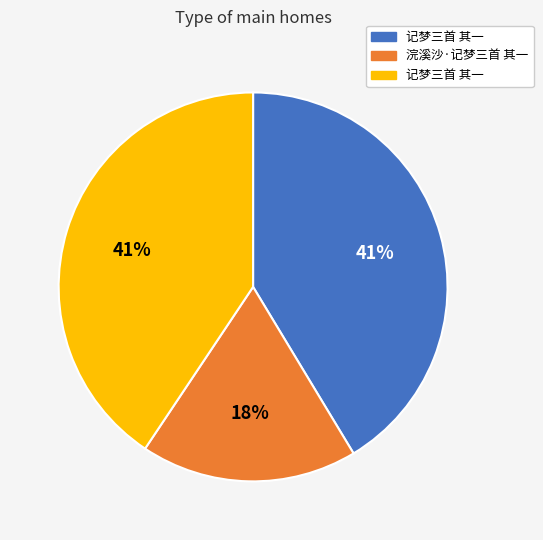

To the nearest percent, what is the difference between the largest and smallest slice percentages?

23%